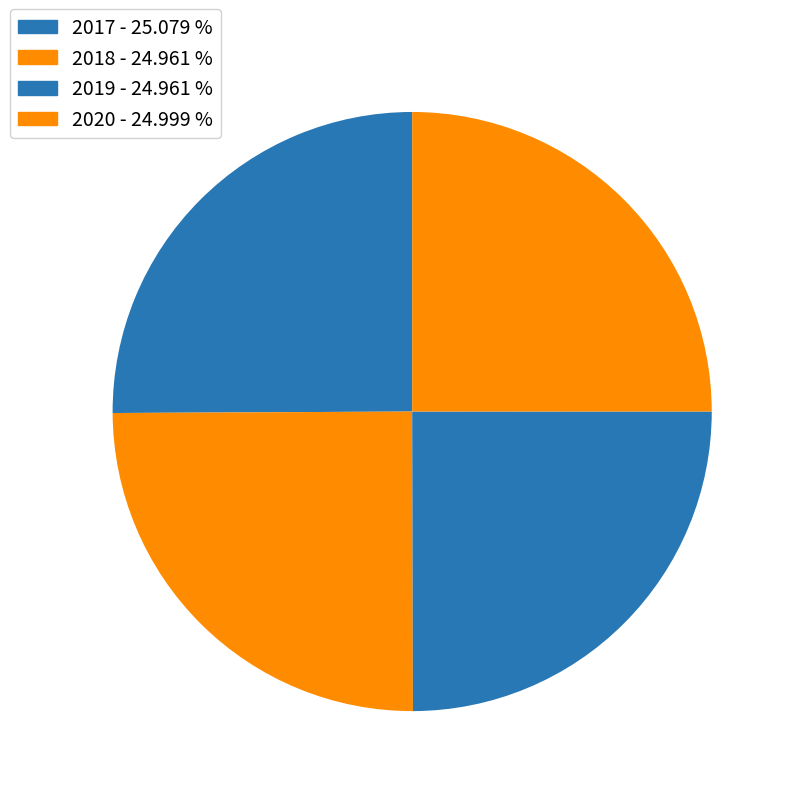

Is it true that 2018 is 10% of the pie?

False